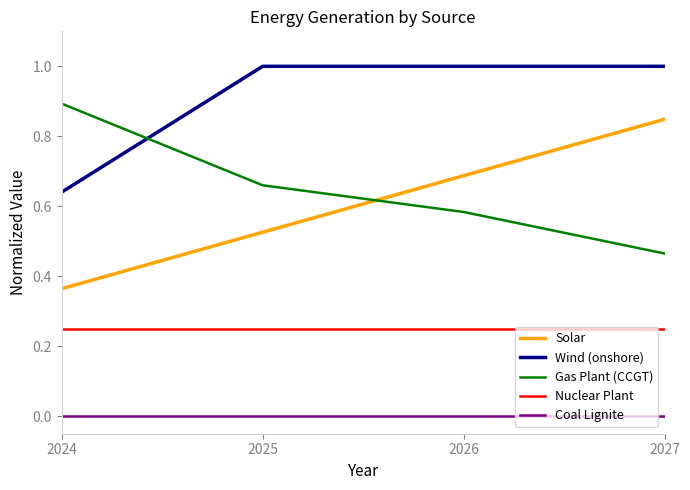

Which category has the highest value in the Gas Plant (CCGT) series?

2024